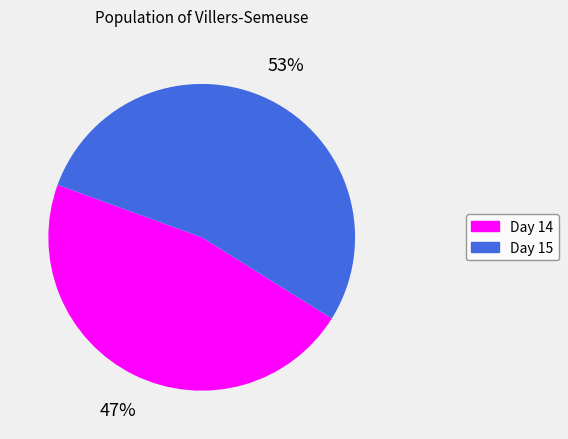

Does any single category account for the majority?

Yes